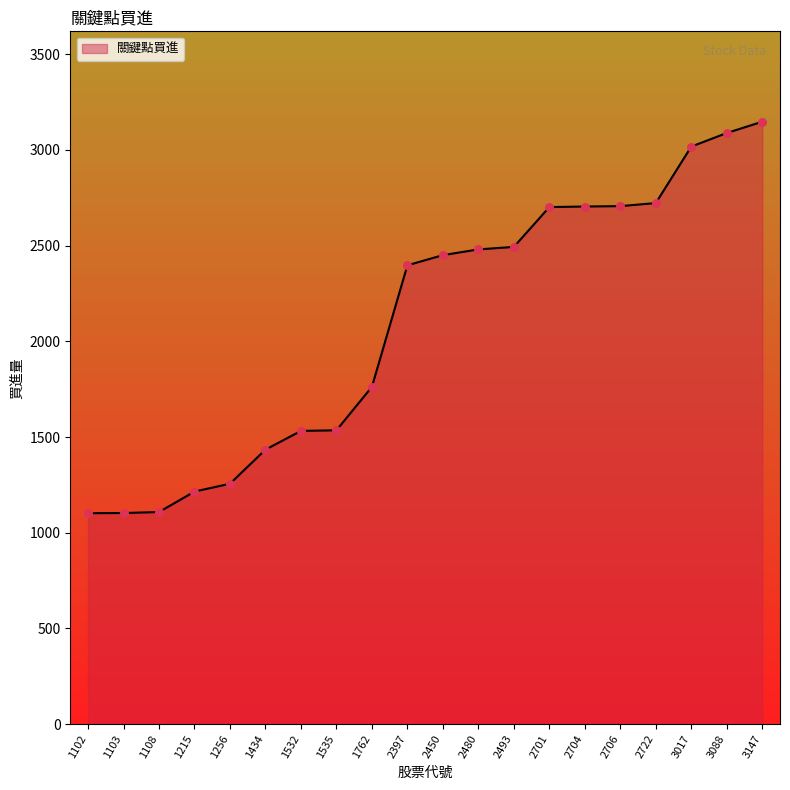

What is the change in value from 1762 to 2450?

+688